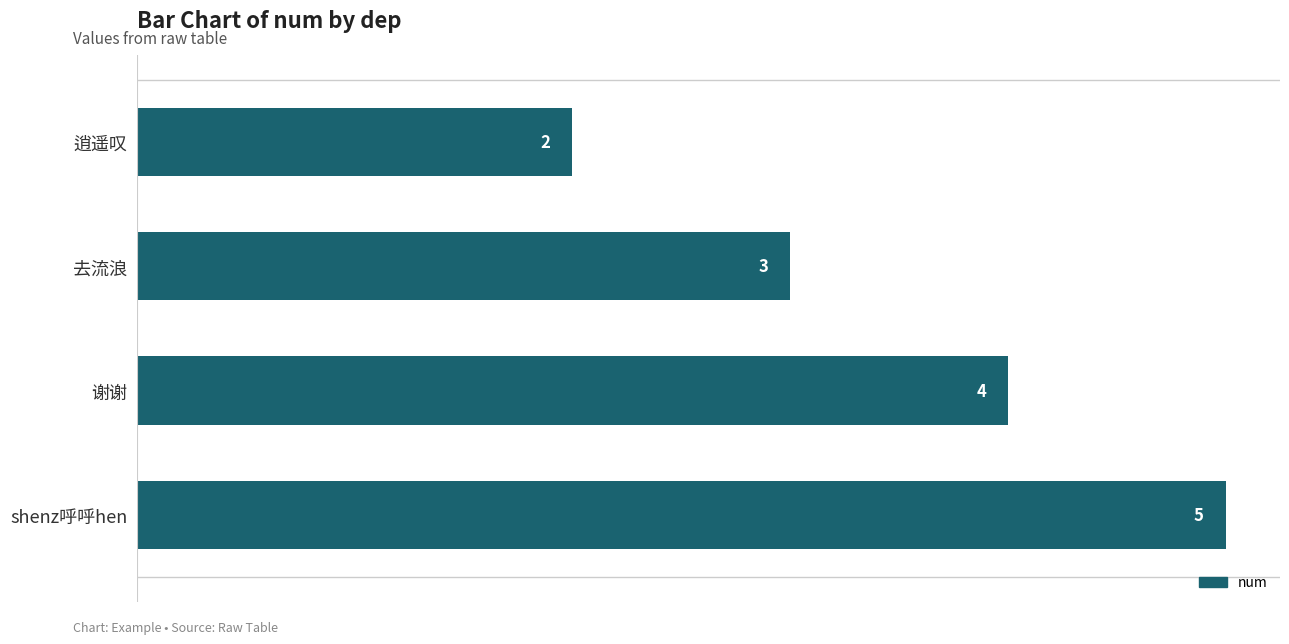

The chart shows a value of 1 at 谢谢. True or false?

False